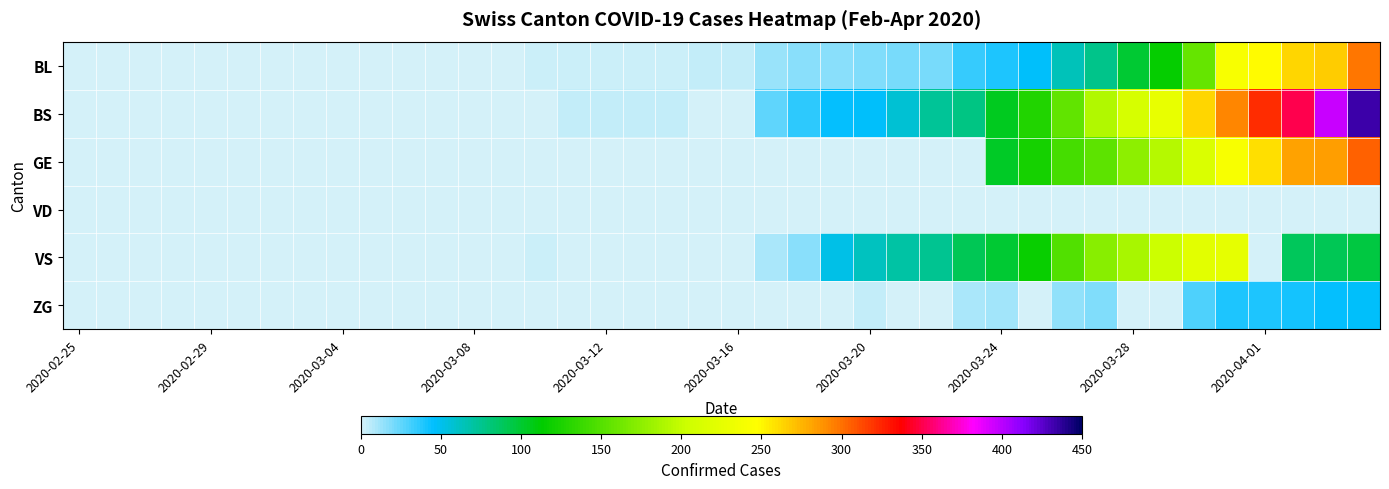

Reading right to left, transcribe all the data shown in this chart.

BL: 298	266	262	249	242	158	115	100	76	65	46	40	35	21	21	18	16	16	13	5	5	2	2	2	2	2	1	0	0	0	0	0	0	0	0	0	0	0	0	0
BS: 434	397	350	323	292	263	228	211	191	155	128	105	78	73	57	46	44	36	25	0	0	4	4	4	4	0	0	0	0	0	0	0	0	0	0	0	0	0	0	0
GE: 305	284	283	260	241	216	193	175	153	144	122	103	0	0	0	0	0	0	0	0	0	0	0	0	0	0	0	0	0	0	0	0	0	0	0	0	0	0	0	0
VD: 0	0	0	0	0	0	0	0	0	0	0	0	0	0	0	0	0	0	0	0	0	0	0	0	0	0	0	0	0	0	0	0	0	0	0	0	0	0	0	0
VS: 95	91	88	0	225	223	203	187	174	148	117	100	91	75	70	62	52	16	9	0	0	0	0	0	0	3	0	0	0	0	0	0	0	0	0	0	0	0	0	0
ZG: 46	44	41	40	39	29	0	0	18	15	0	12	10	0	0	5	0	0	0	0	0	0	0	0	0	0	0	0	0	0	0	0	0	0	0	0	0	0	0	0